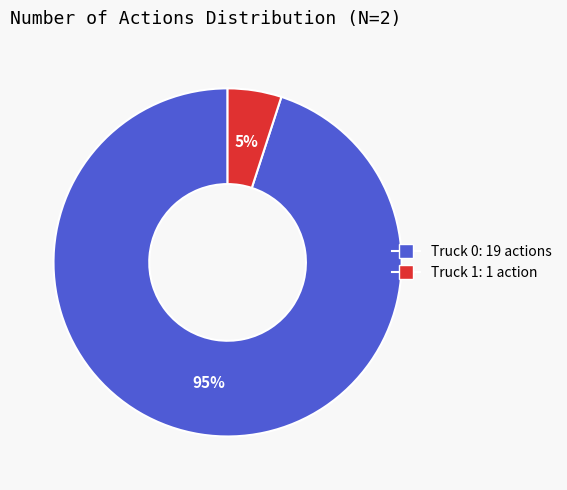

Approximately how many times larger is the value at Truck 1 compared to Truck 0?

0.1